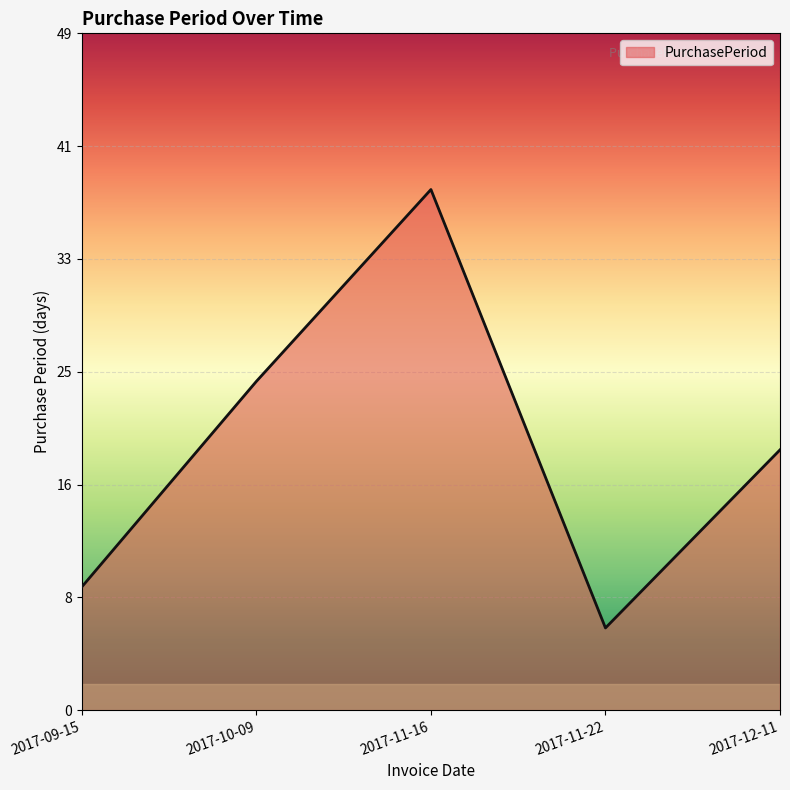

What is the ratio of the value at 2017-11-16 to the value at 2017-12-11?

2.0